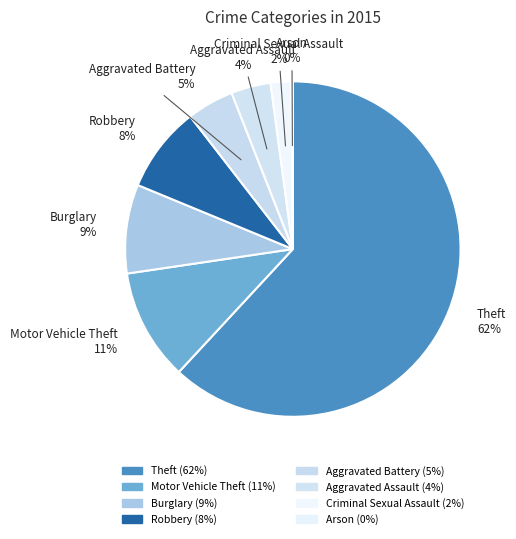

Which has a higher value, Aggravated Assault or Motor Vehicle Theft?

Motor Vehicle Theft